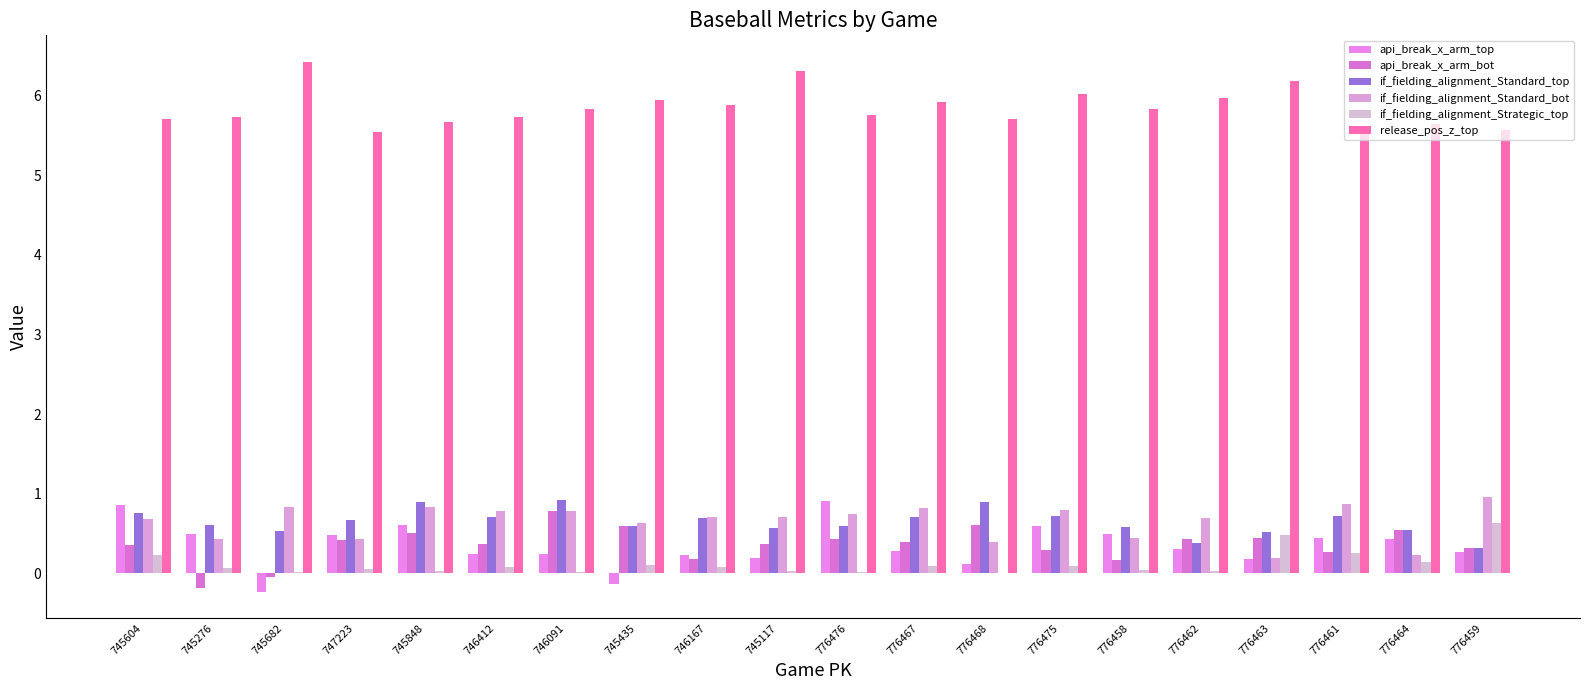

How many groups of bars are there?

20